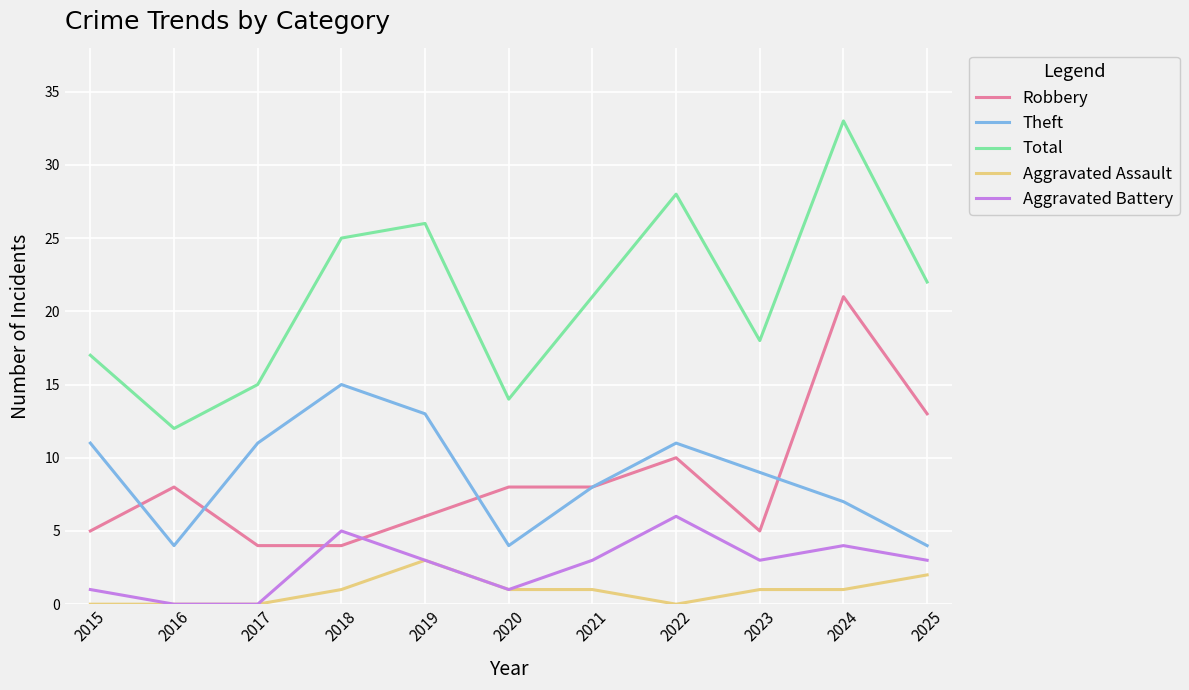

True or false: Aggravated Battery and Total intersect in this chart.

False